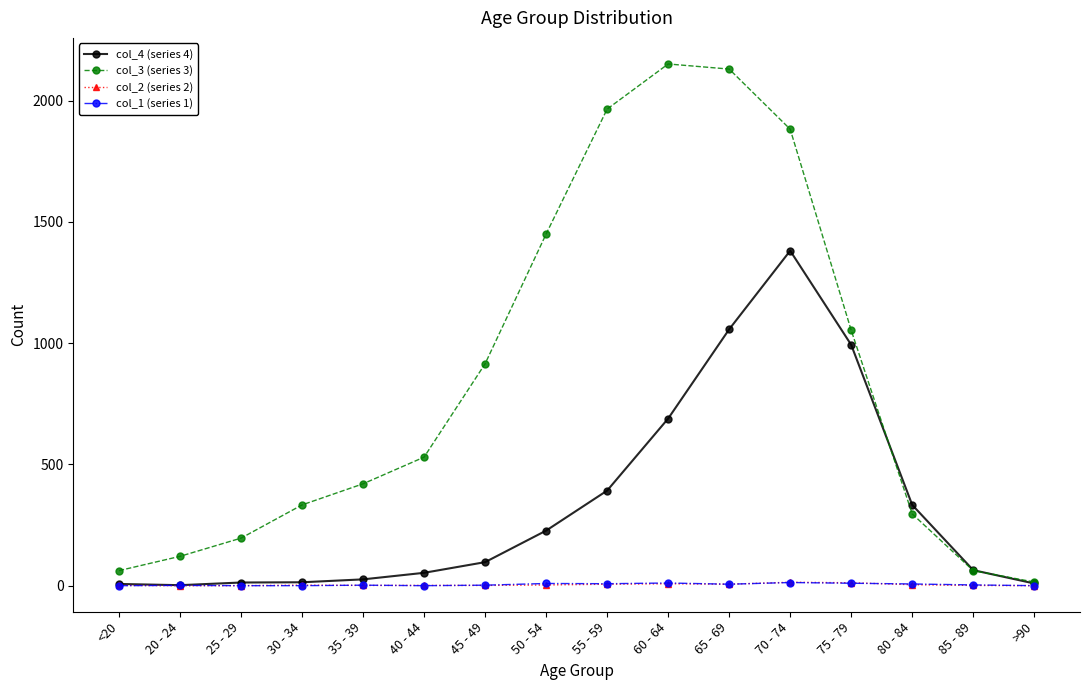

What is the sum of the col_1 (series 1) values at <20 and 55 - 59?

8